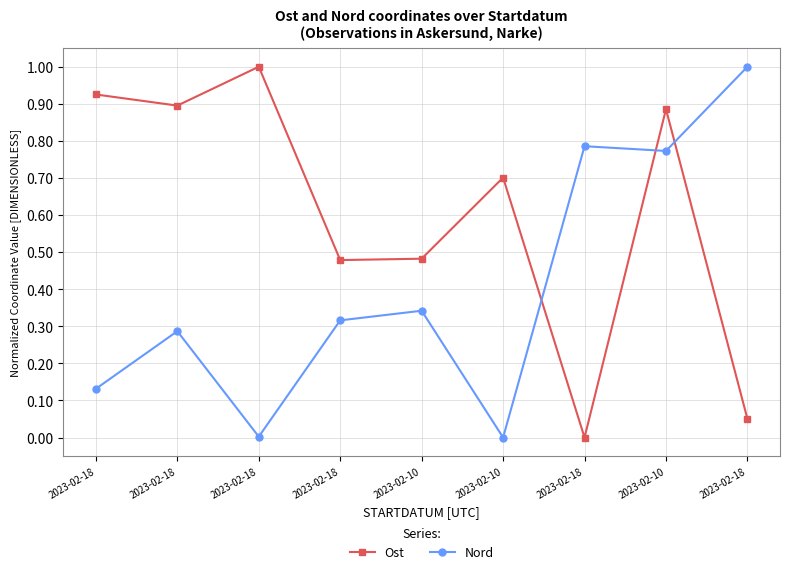

Reading left to right, what are all the values shown in this chart?

Ost: 2023-02-18=0.9	2023-02-18=0.9	2023-02-18=1.0	2023-02-18=0.5	2023-02-10=0.5	2023-02-10=0.7	2023-02-18=0.0	2023-02-10=0.9	2023-02-18=0.1
Nord: 2023-02-18=0.1	2023-02-18=0.3	2023-02-18=0.0	2023-02-18=0.3	2023-02-10=0.3	2023-02-10=0.0	2023-02-18=0.8	2023-02-10=0.8	2023-02-18=1.0